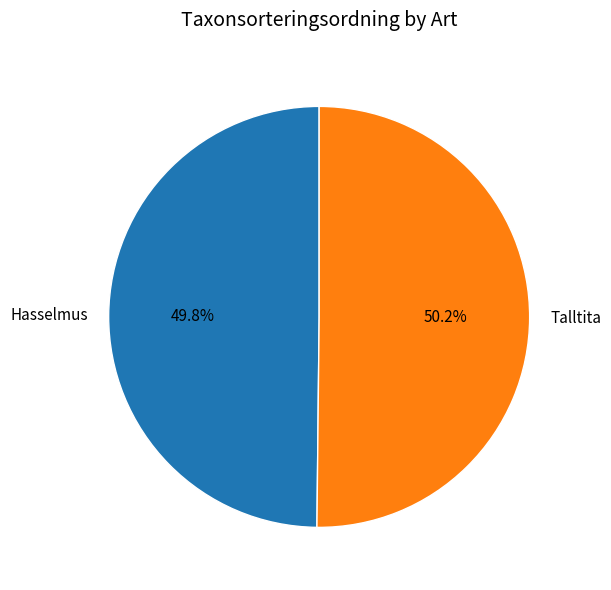

What percentage is the Talltita slice, to the nearest percent?

50%